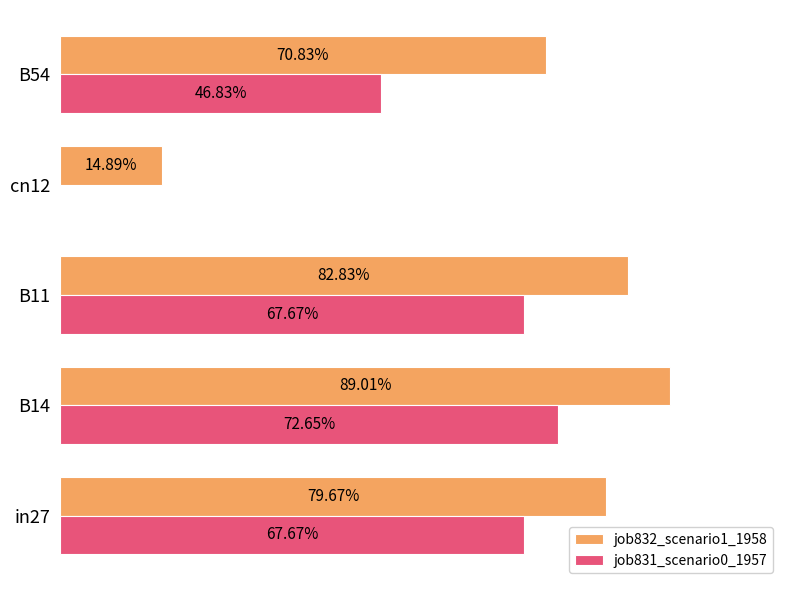

What are all the series names shown in the legend?

job832_scenario1_1958, job831_scenario0_1957